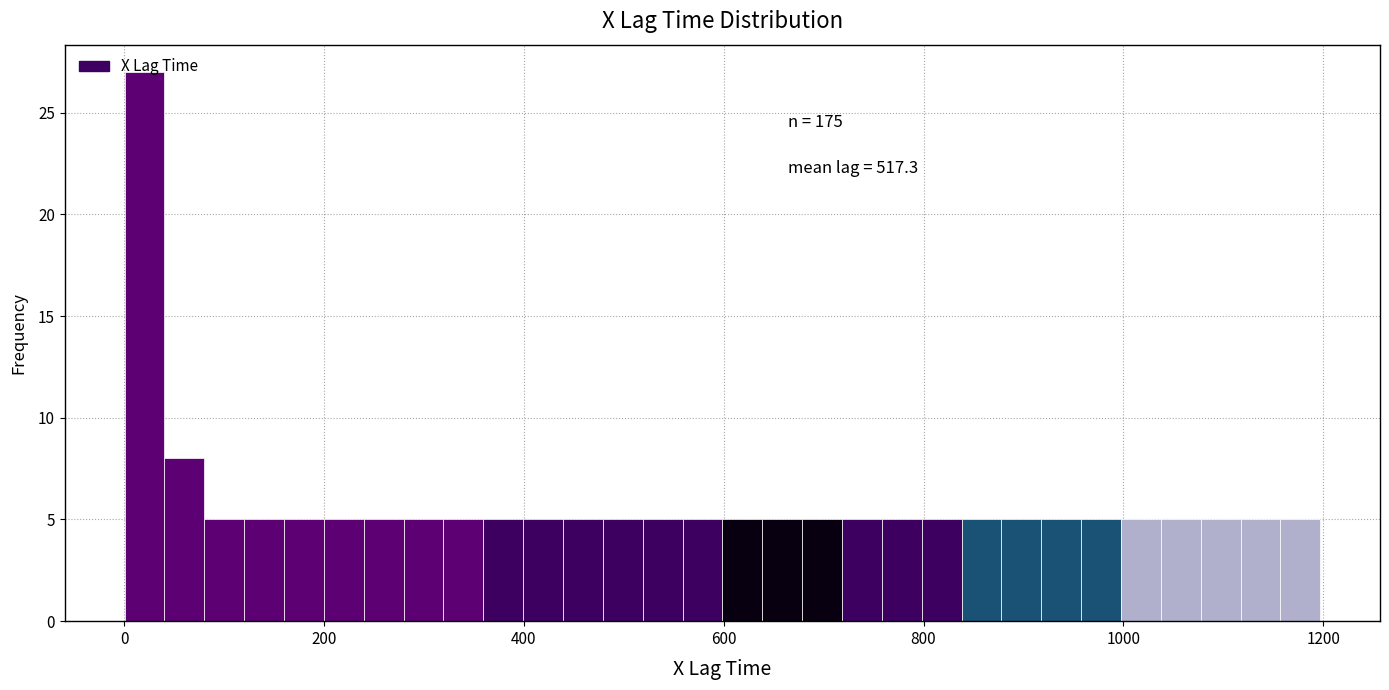

Read against the x-axis, roughly where is the centre of the tallest bar?

20